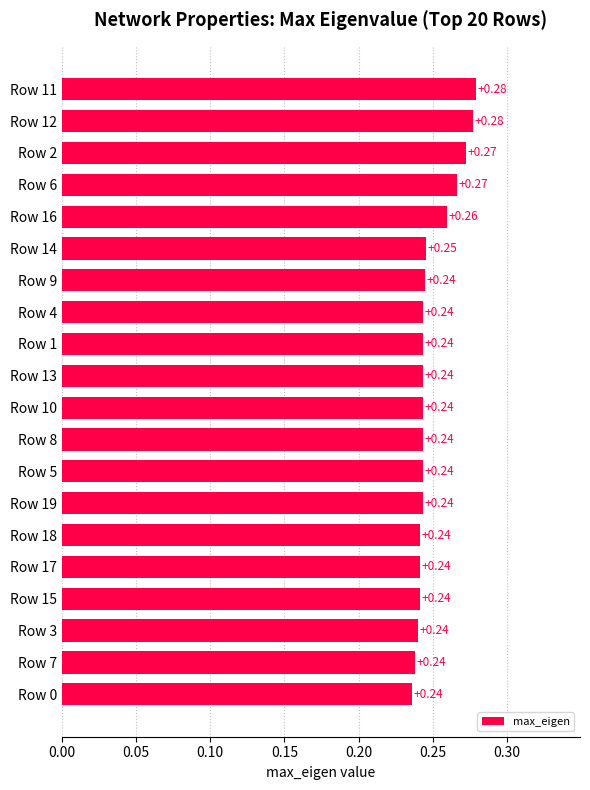

Which has a higher value, Row 17 or Row 14?

Row 14